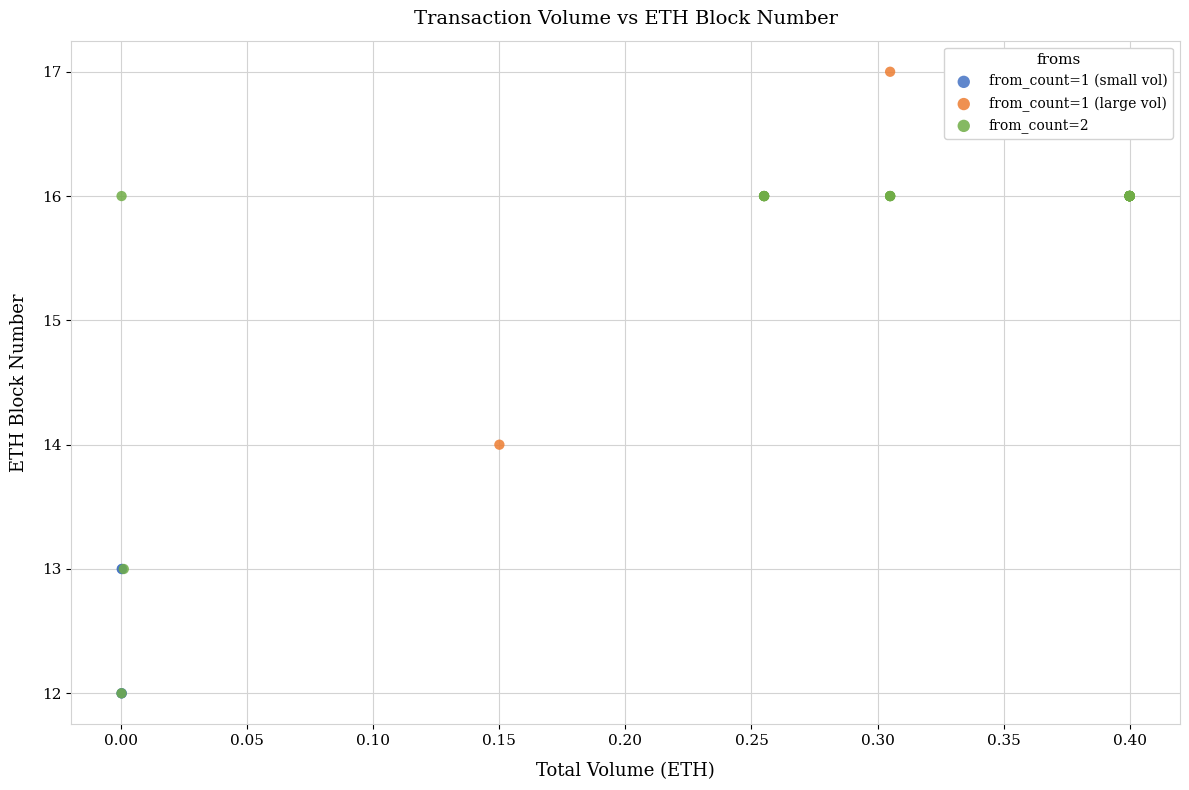

What are all the series names shown in the legend?

from_count=1 (small vol), from_count=1 (large vol), from_count=2